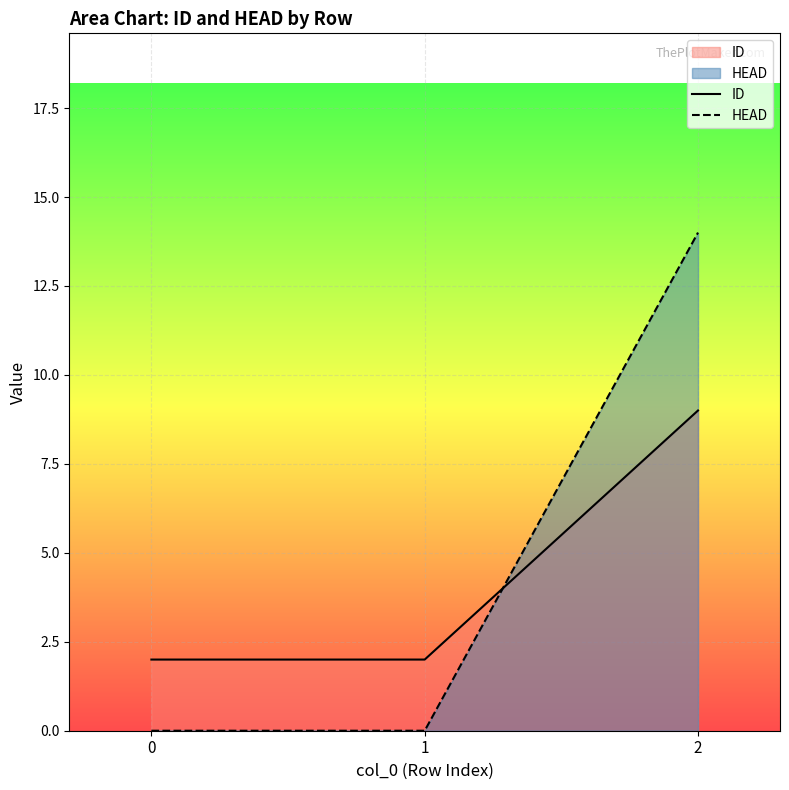

What is the lowest value of the ID series?

2